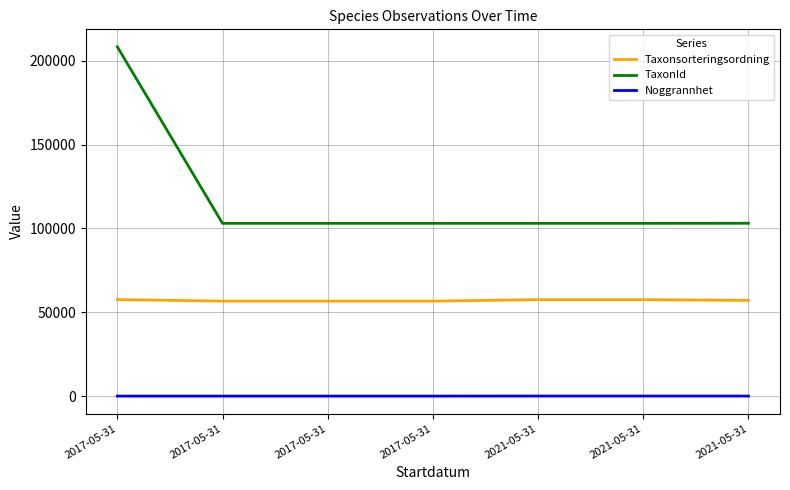

Between 2017-05-31 and 2021-05-31, which is larger?

2021-05-31